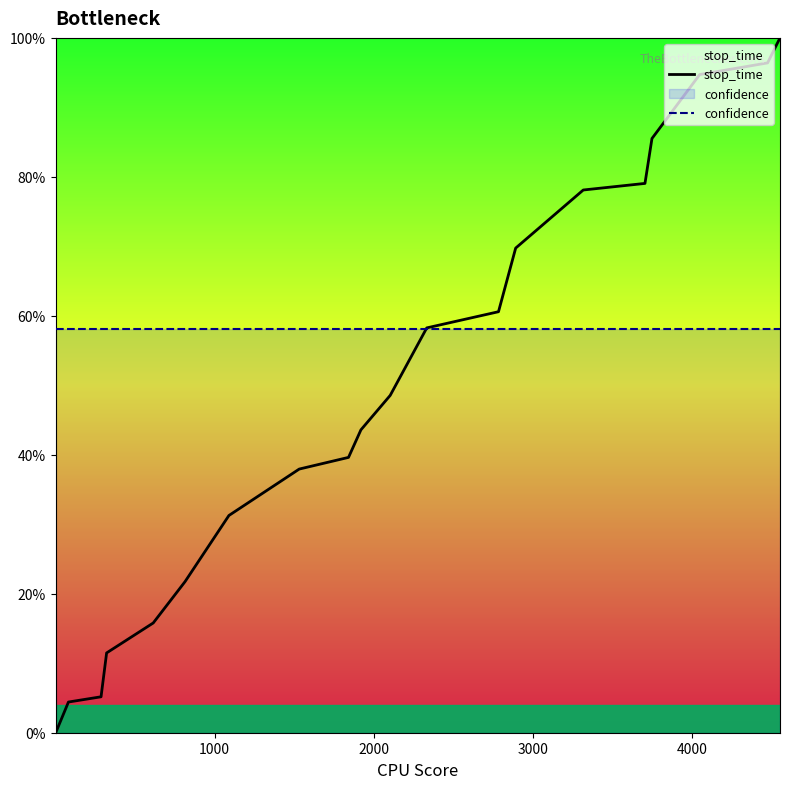

What is the difference between the maximum and minimum values in the stop_time series?

100.0